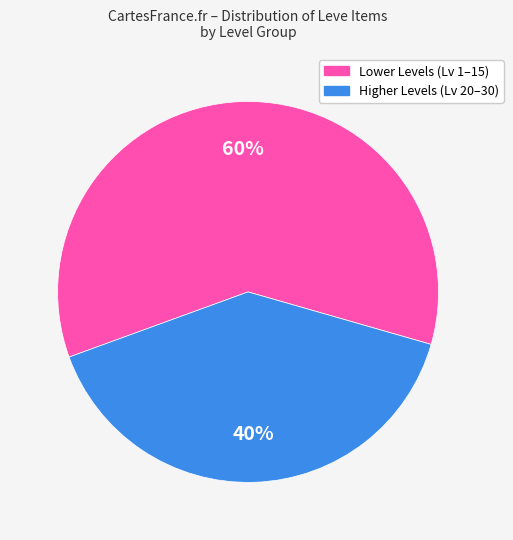

To the nearest percent, what is the difference between the largest and smallest slice percentages?

20%